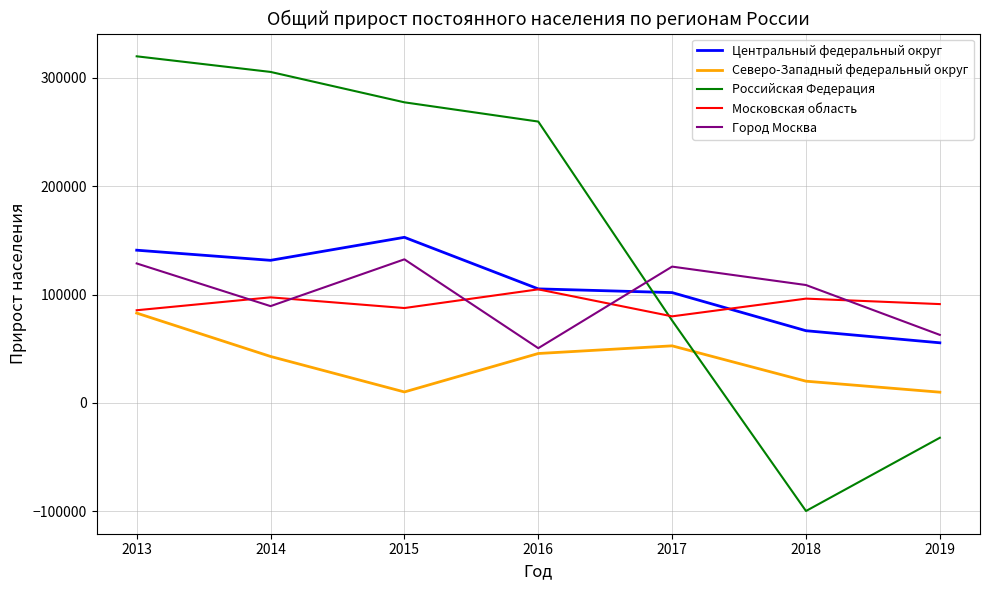

Is it true that Город Москва equals 108811 at 2018?

True